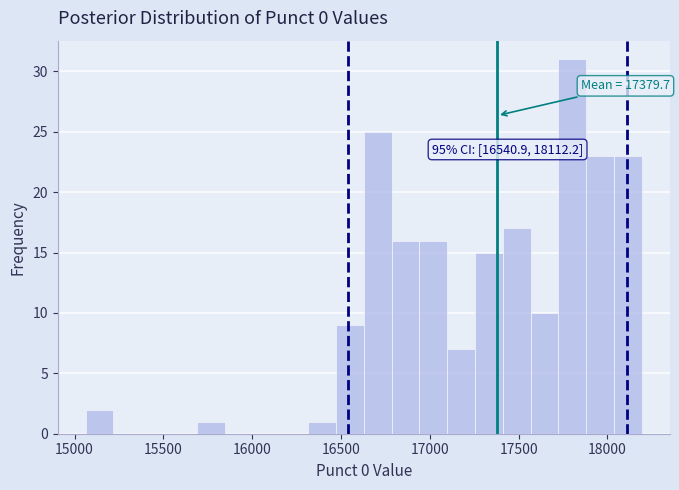

Around what value on the x-axis is the tallest bar? Give the approximate position of its centre, as read against the axis.

17800